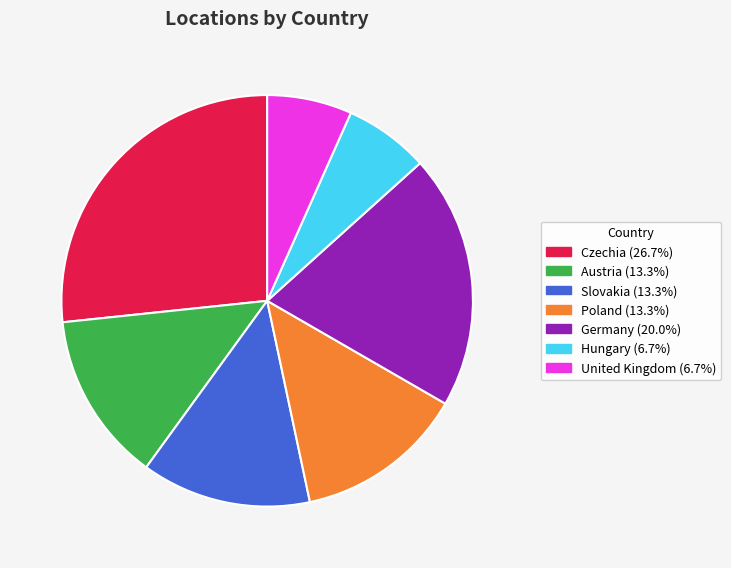

Count the number of slices in the pie.

7